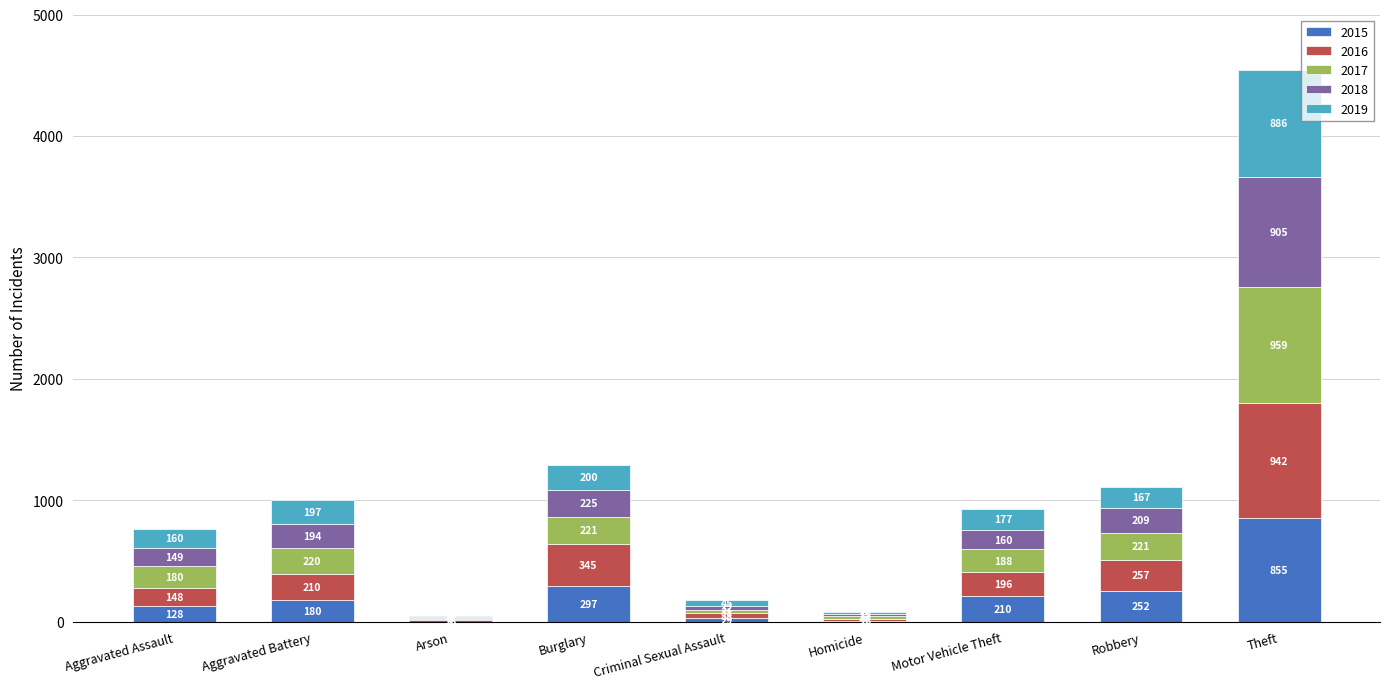

The 2015 series shows 252 at Robbery. True or false?

True